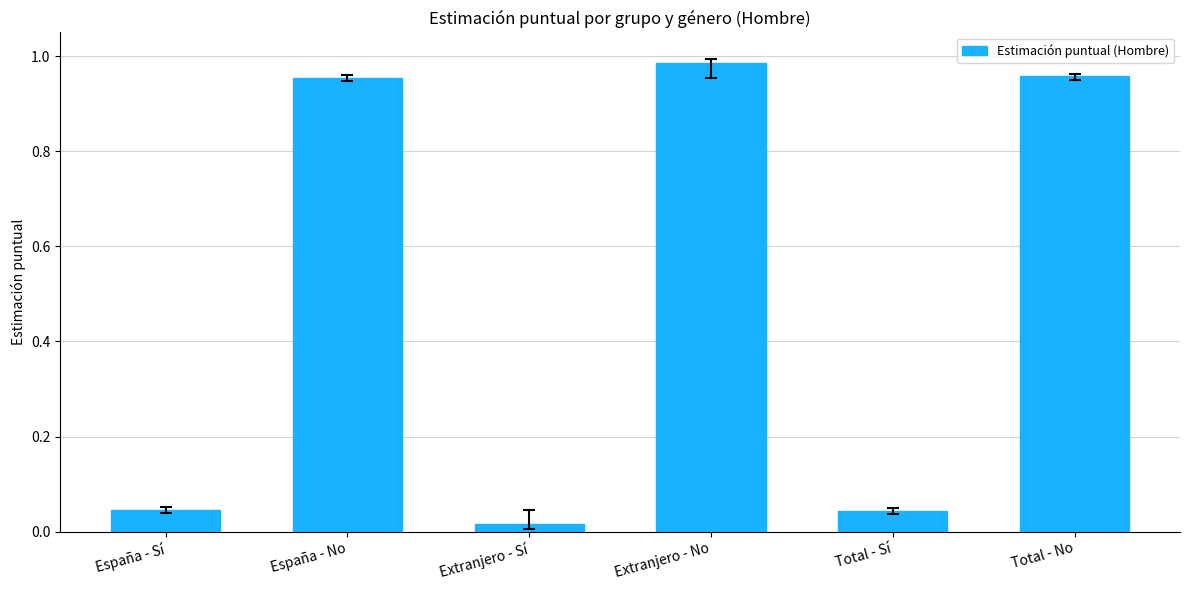

Which has a higher value, España - No or Extranjero - Sí?

España - No